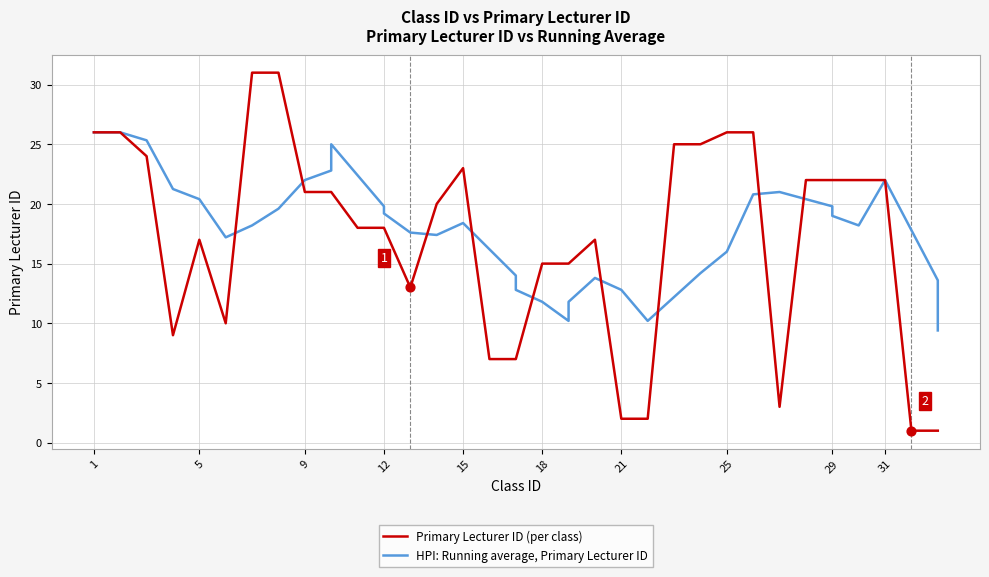

Which series contains the highest Y value?

Primary Lecturer ID (per class)